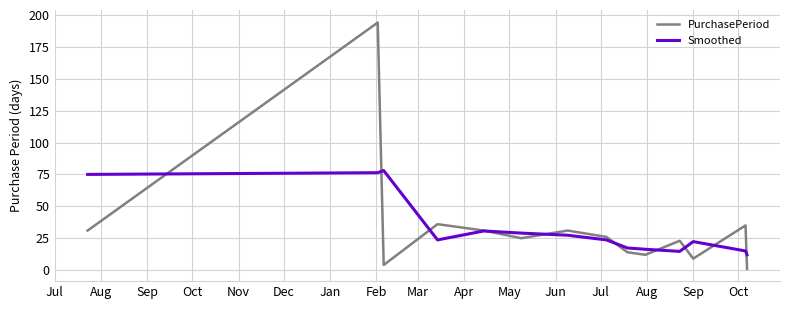

Which series has the widest spread of values?

PurchasePeriod